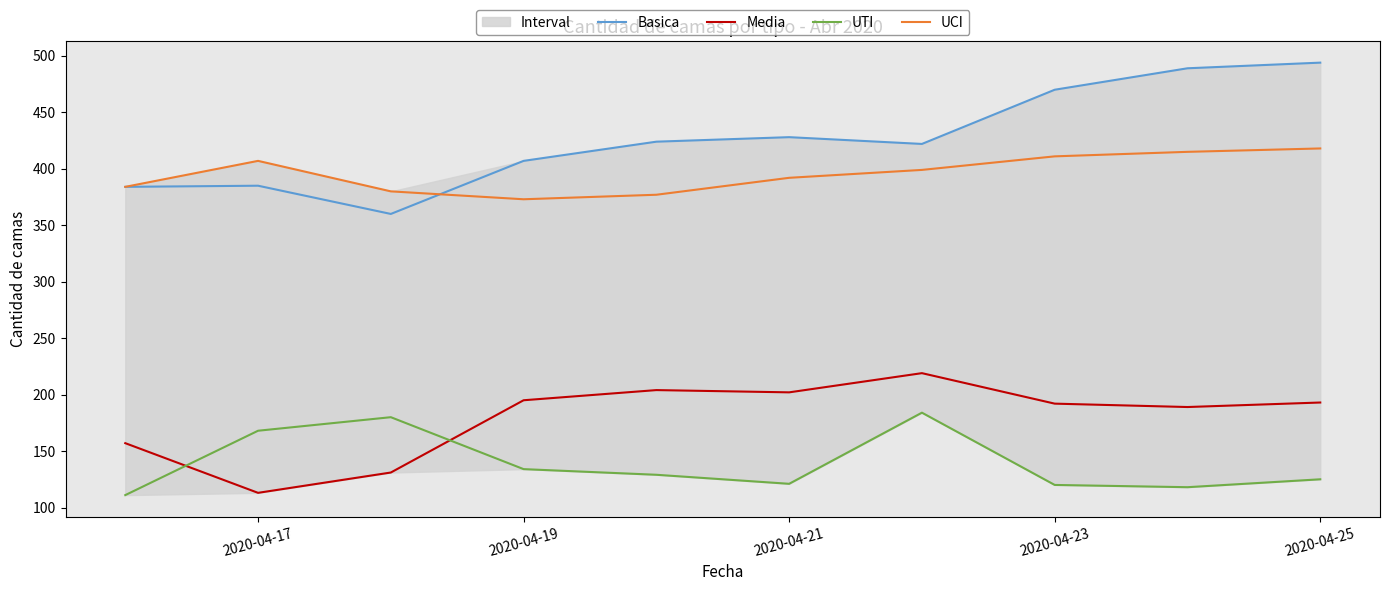

Read the Basica value at 2020-04-23, to the nearest 10.

470